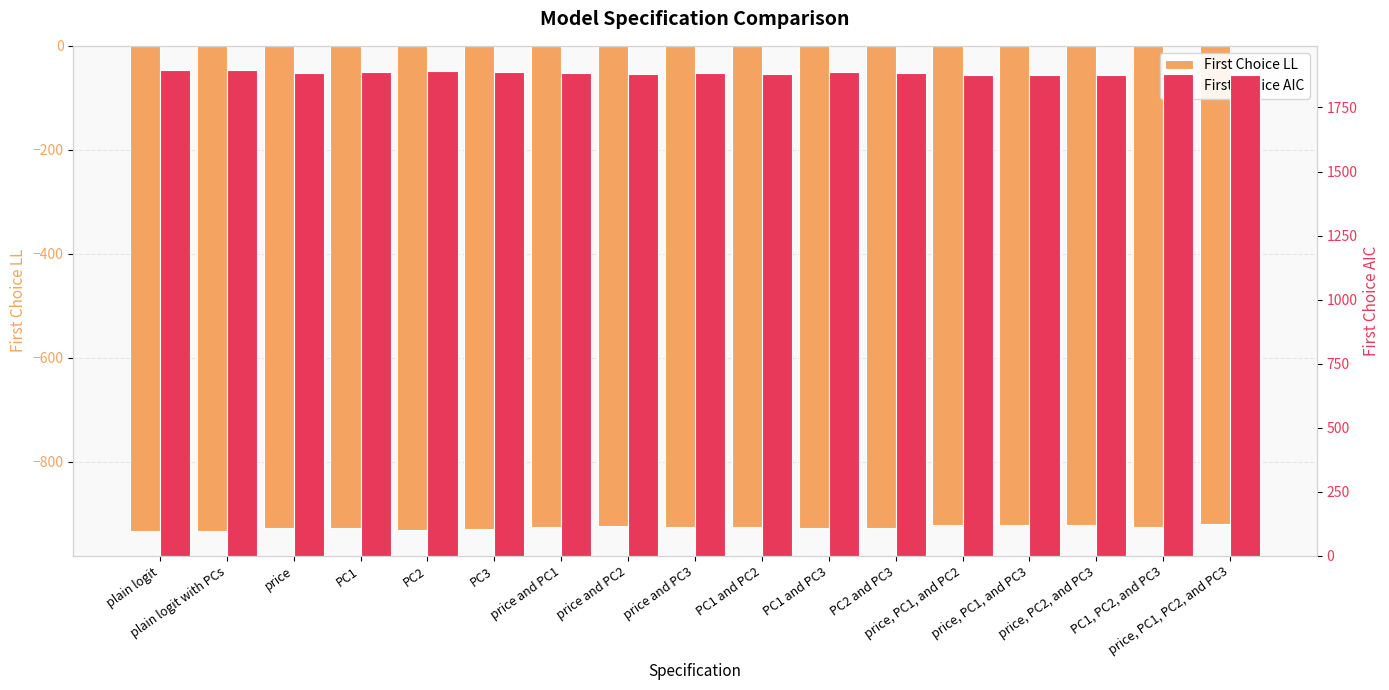

Is it true that First Choice AIC equals 2893.4 at price and PC1?

False